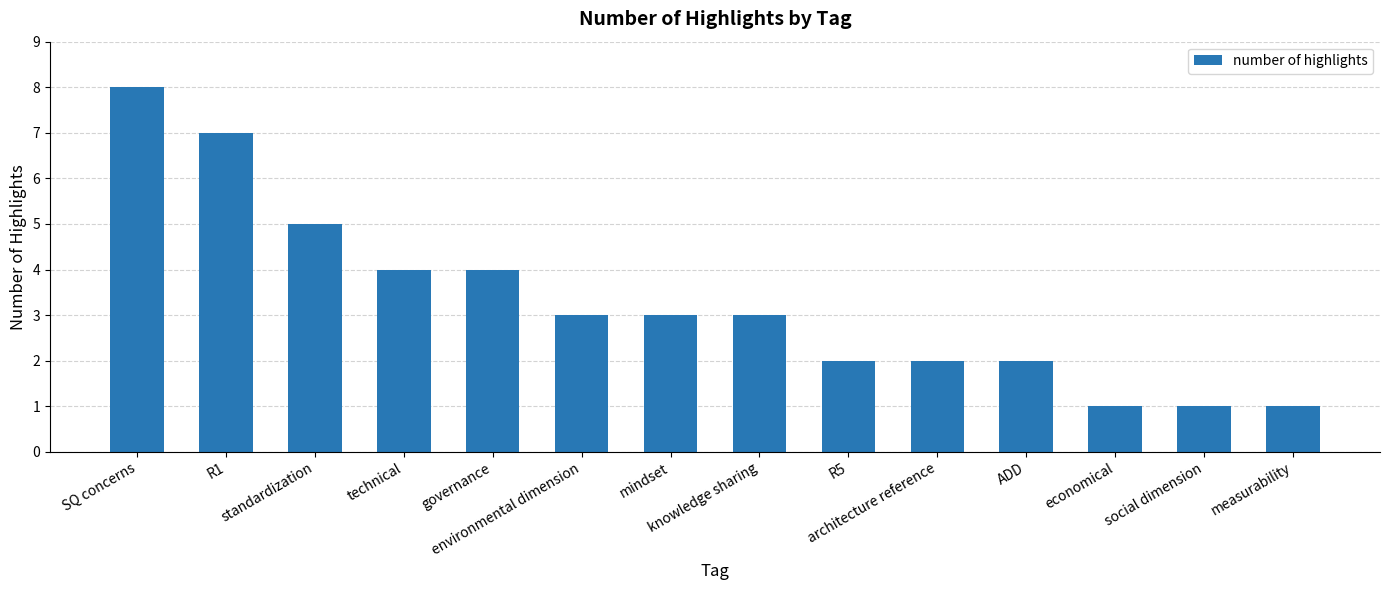

Is it true that the value at SQ concerns is 8?

True